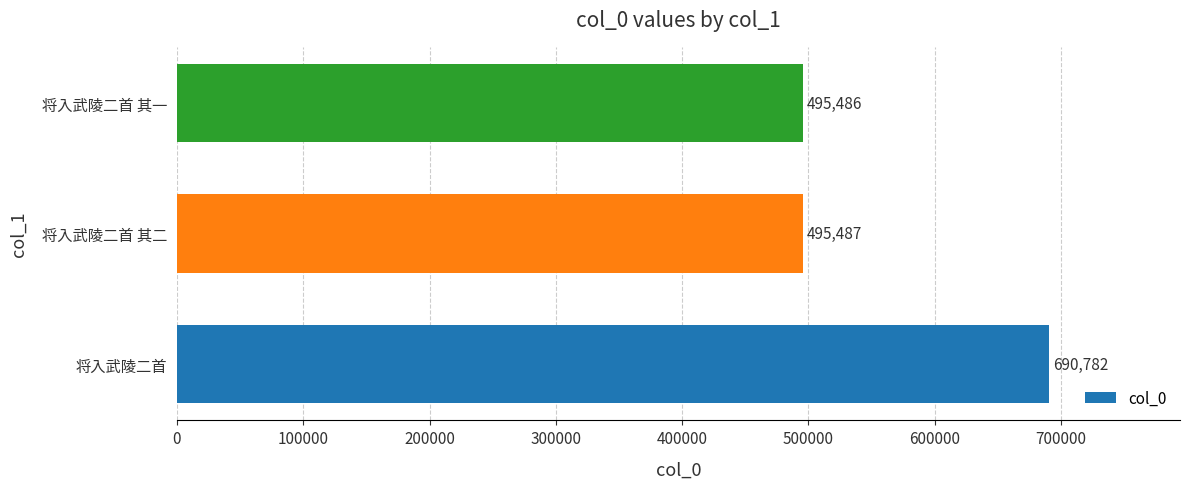

Reading bottom to top, list all the values displayed in this chart.

将入武陵二首=690782	将入武陵二首 其二=495487	将入武陵二首 其一=495486